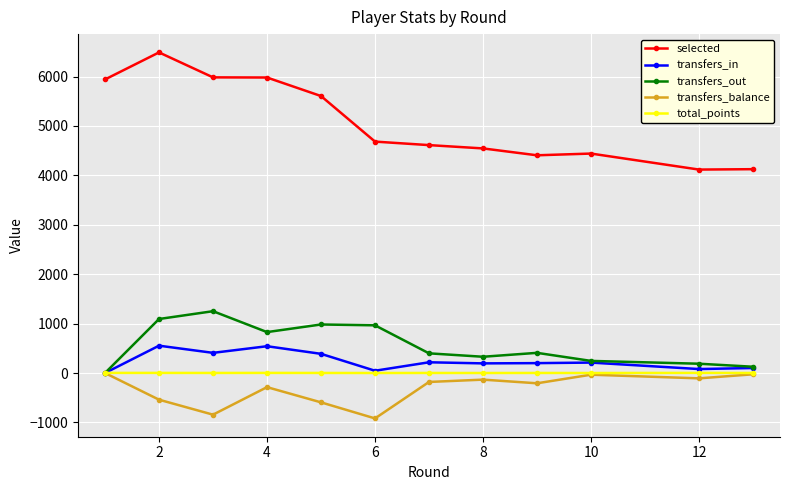

What is the greatest value displayed?

6488